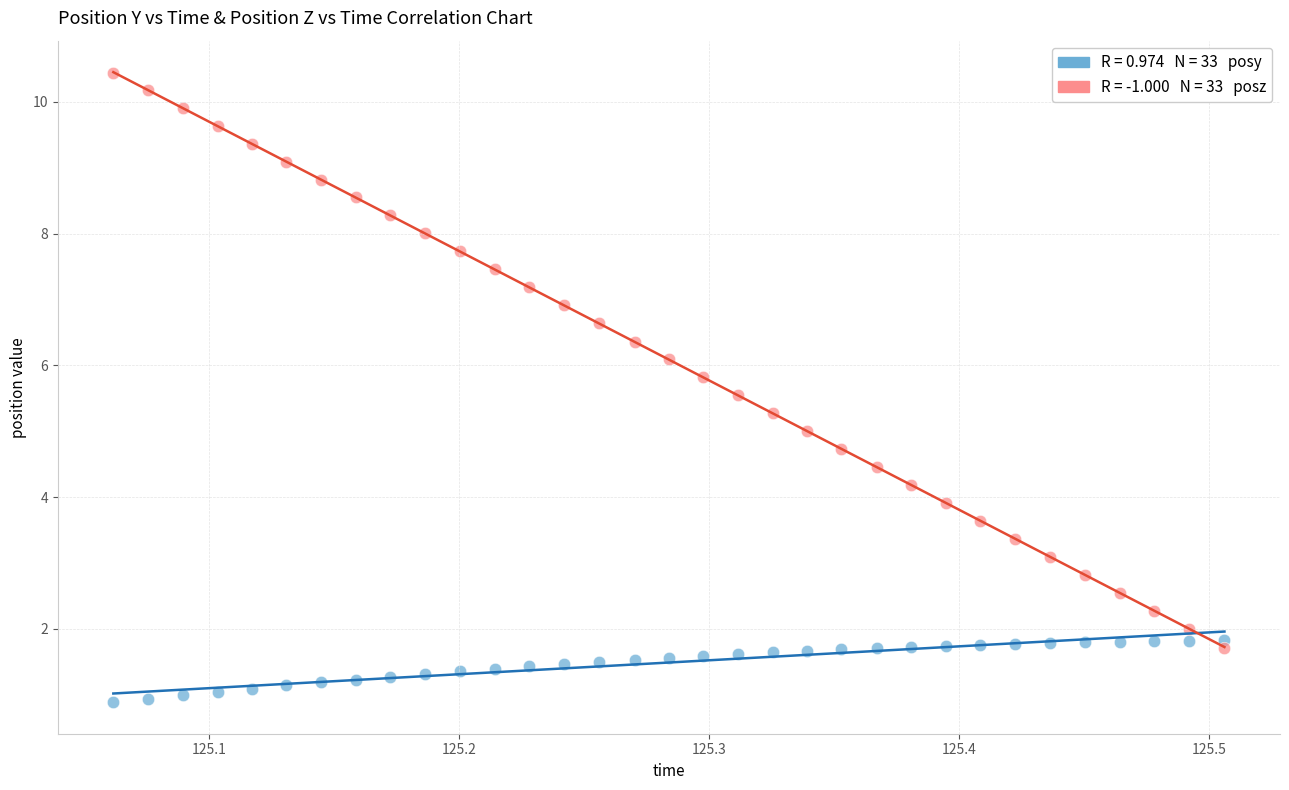

Across all data points, what is the range of X values (max minus min)?

0.4